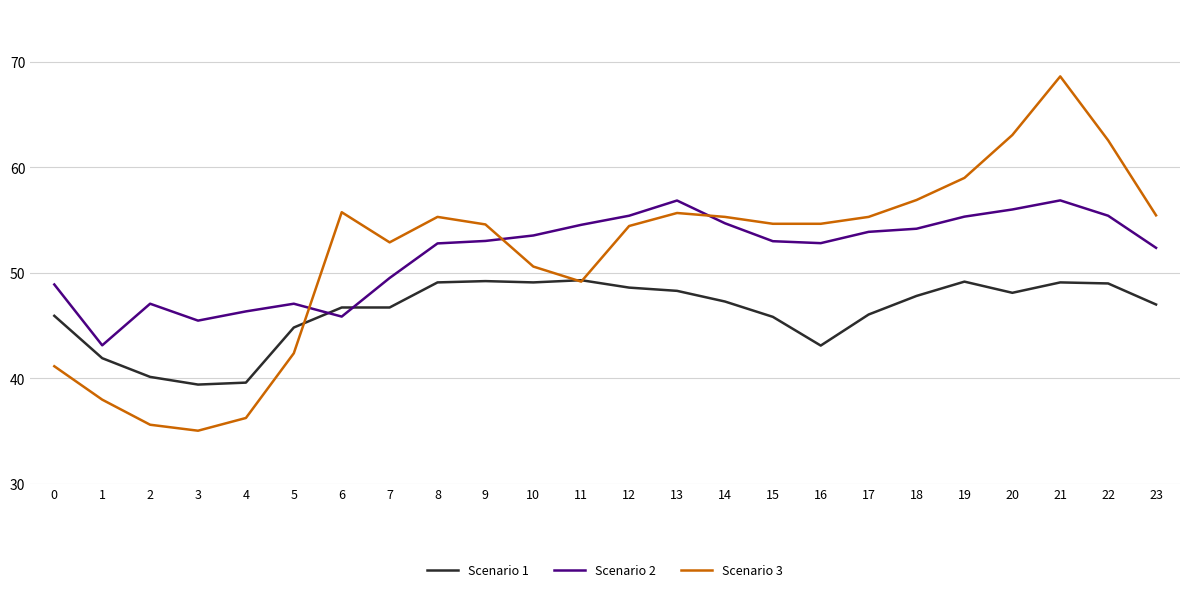

True or false: Scenario 3 has more than 1 interior local peaks.

True